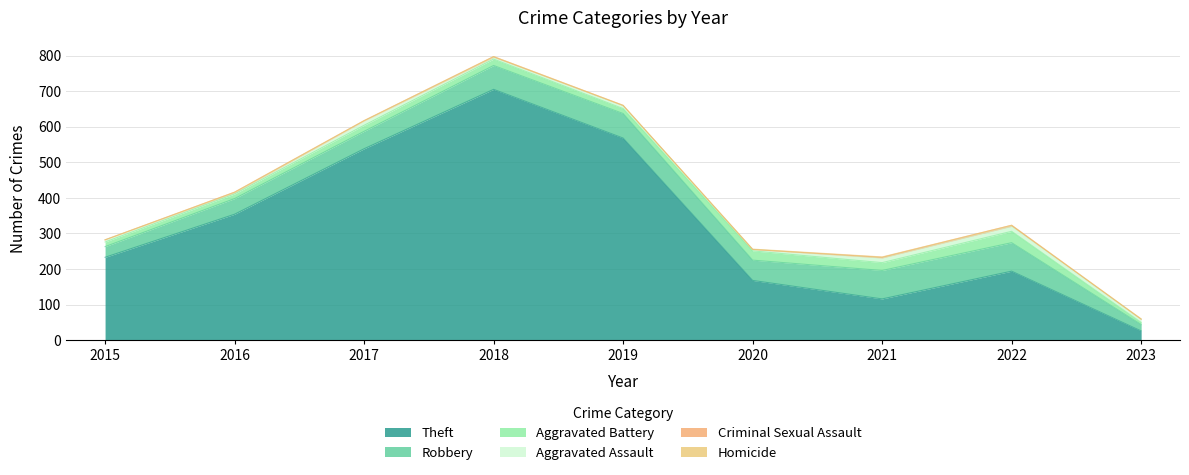

Rank the categories by Robbery value from lowest to highest.

2023, 2015, 2016, 2017, 2020, 2018, 2019, 2021, 2022